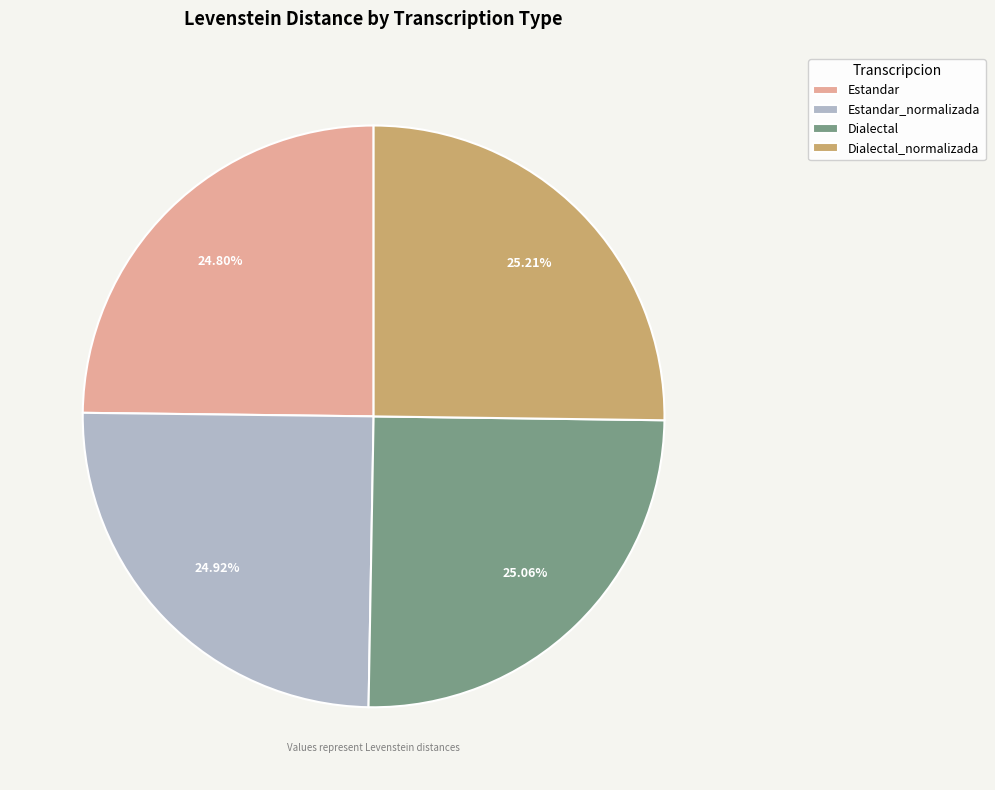

Count the number of slices in the pie.

4